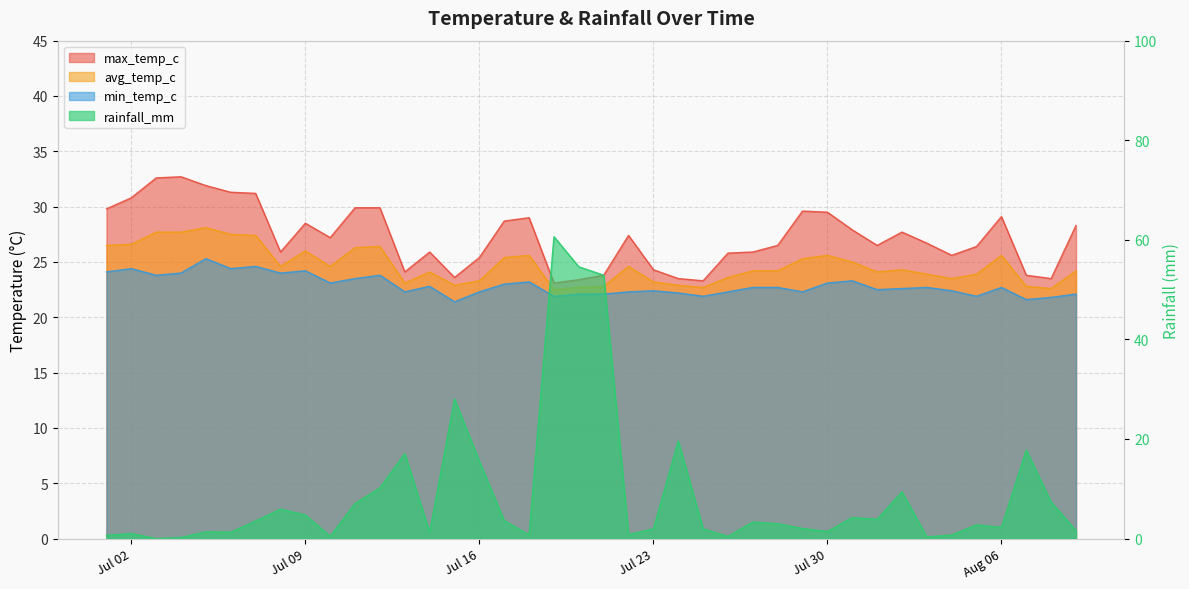

Which series changed the most between 2024-07-19 and 2024-07-20?

rainfall_mm